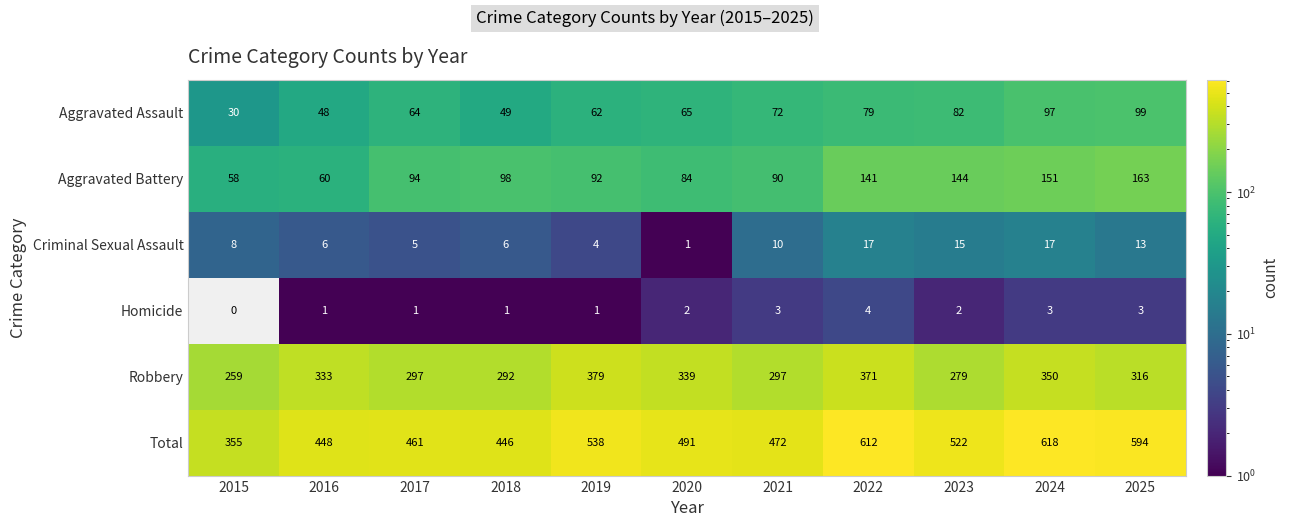

True or false: Robbery has a value of 297 at 2017.

True